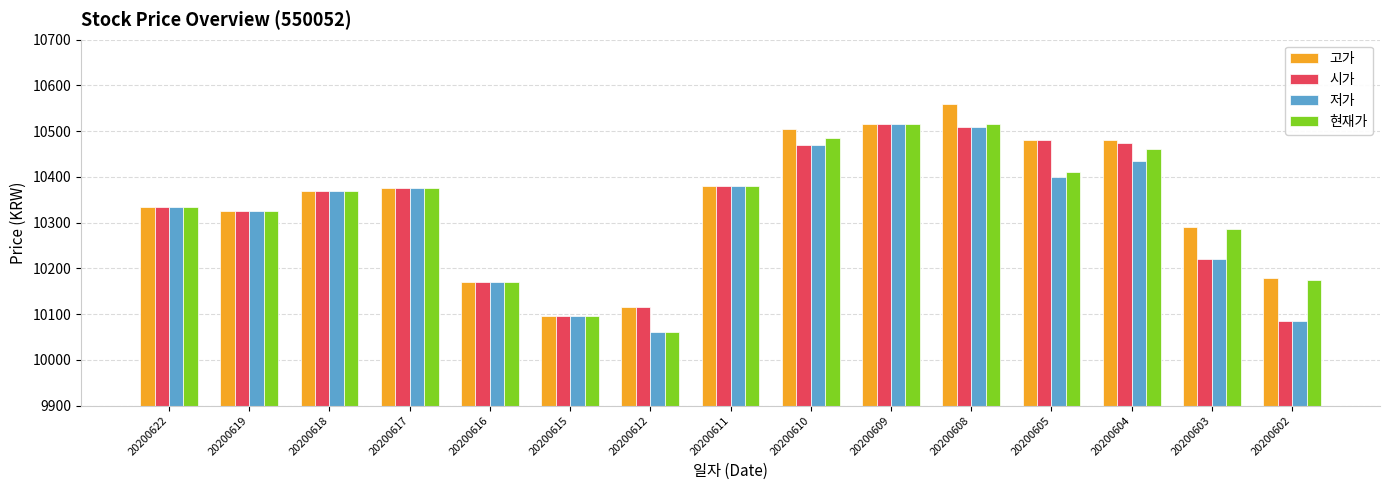

How many values in the 시가 series are below 10370?

7